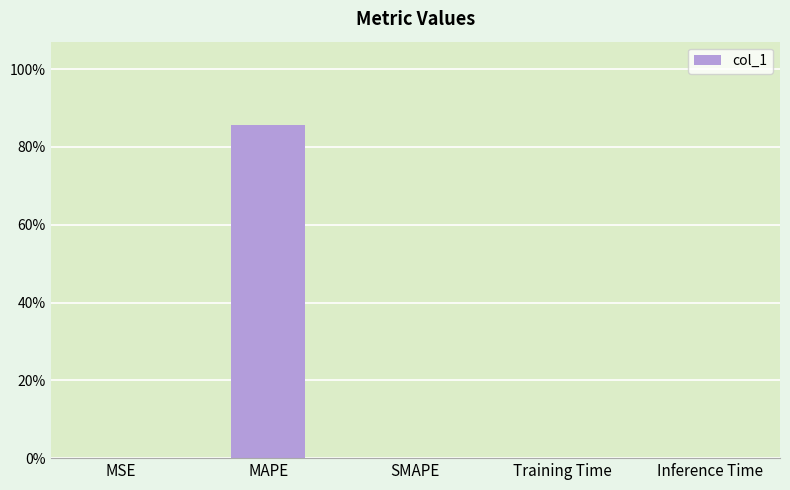

What is the maximum value shown in the chart?

85.6